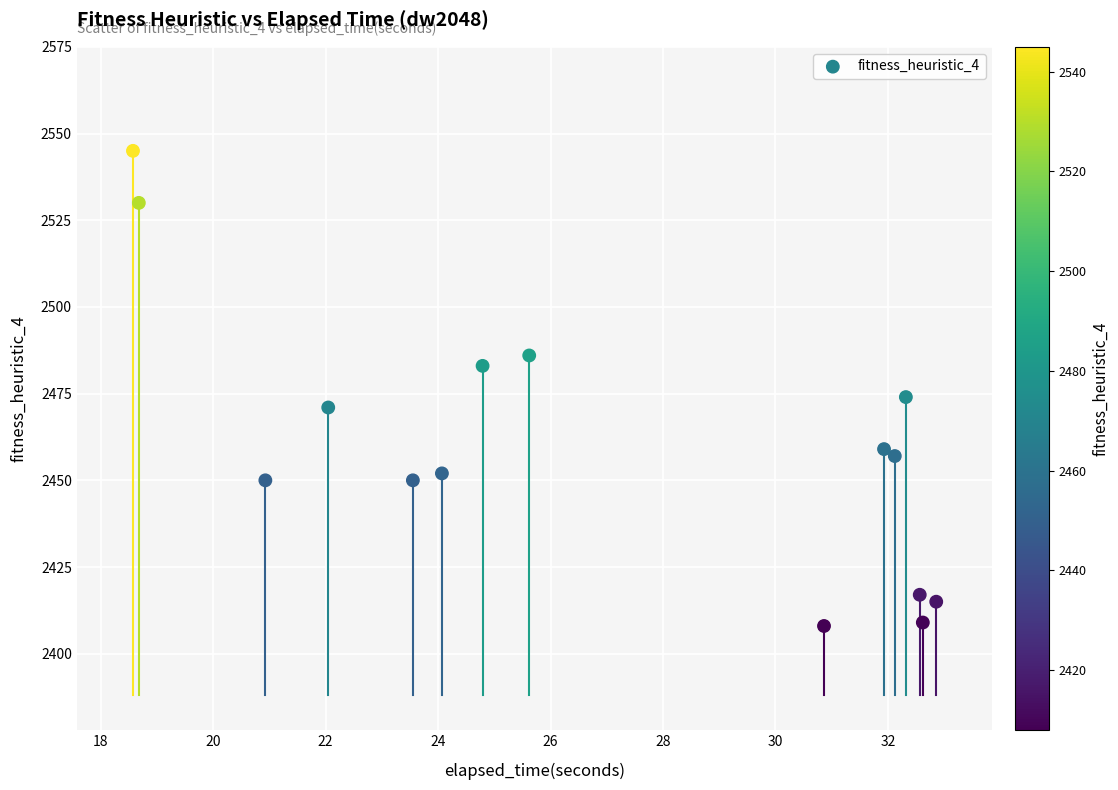

What is the range of Y values (max minus min)?

137